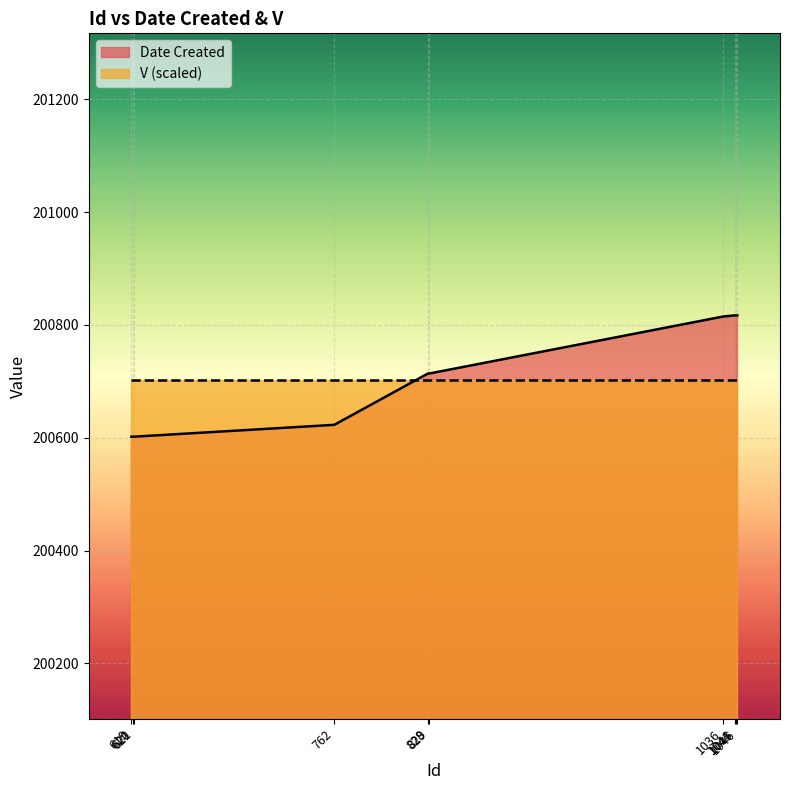

How many series are shown in this chart?

2